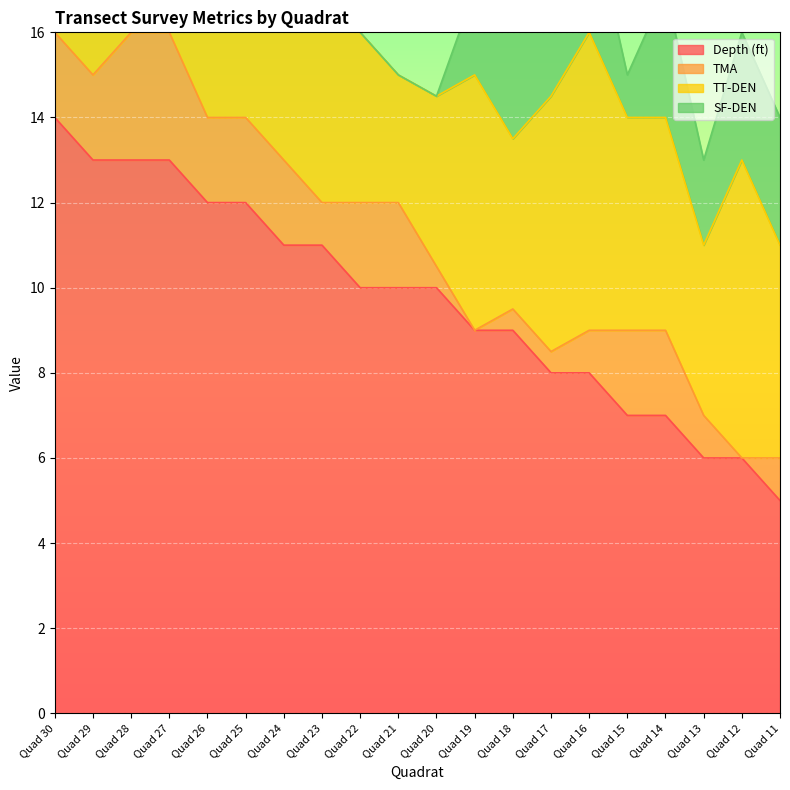

True or false: Depth (ft) has more than 2 interior local peaks.

False